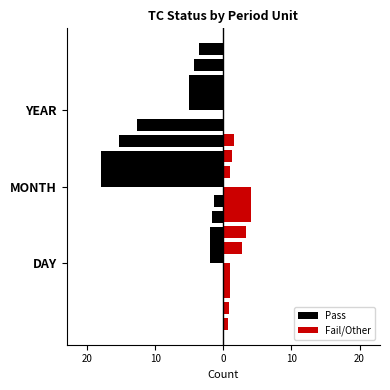

At which category is the sum across all series the highest?

DAY